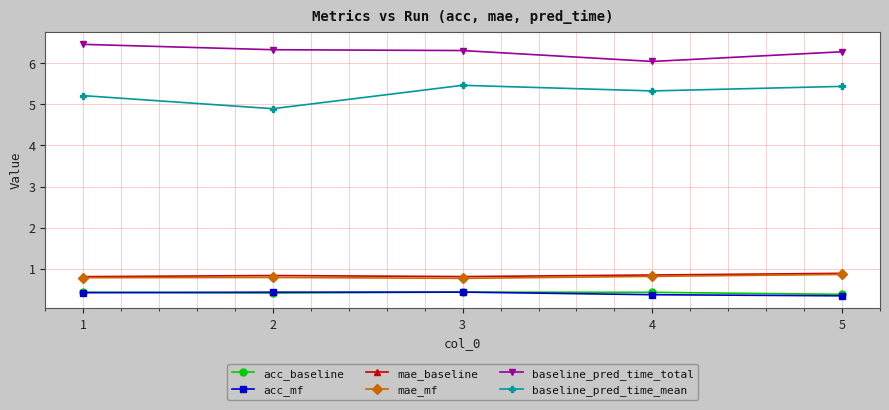

At how many categories does at least one series exceed 4?

5